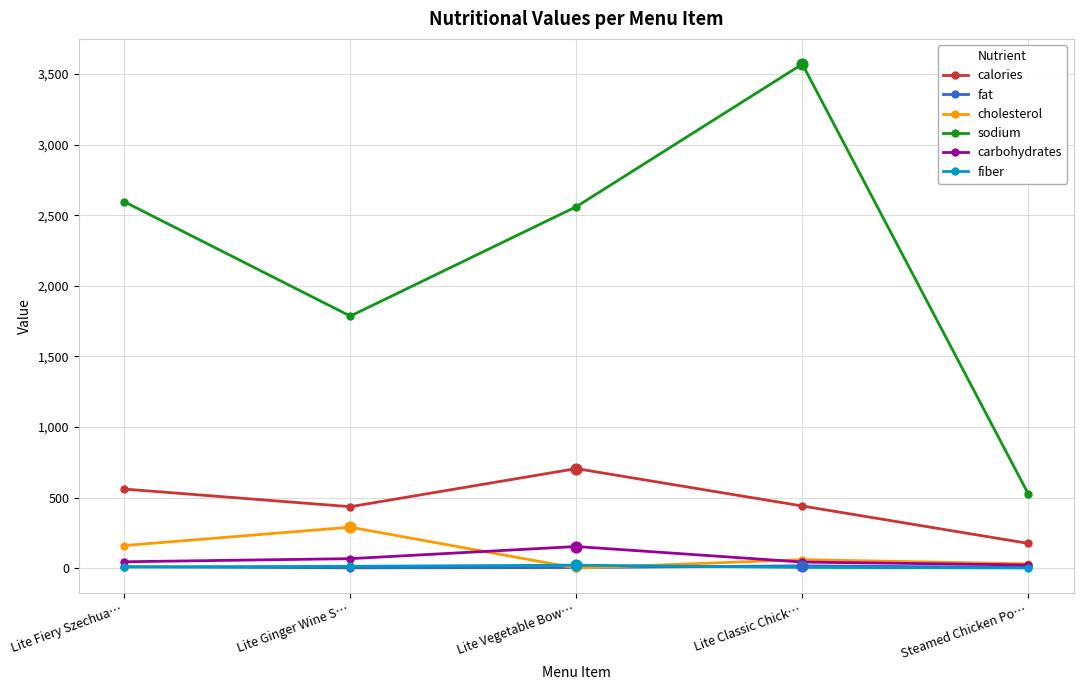

What are all the series names shown in the legend?

calories, fat, cholesterol, sodium, carbohydrates, fiber